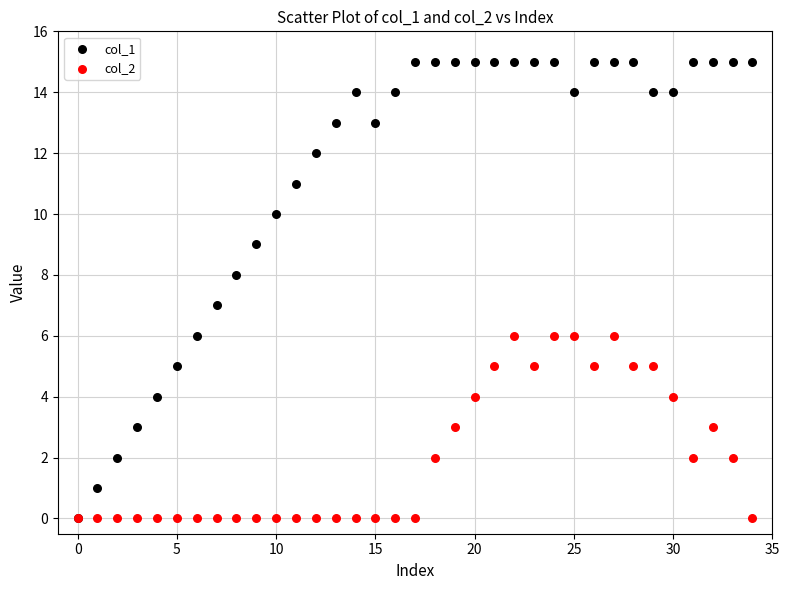

What are all the series names shown in the legend?

col_1, col_2